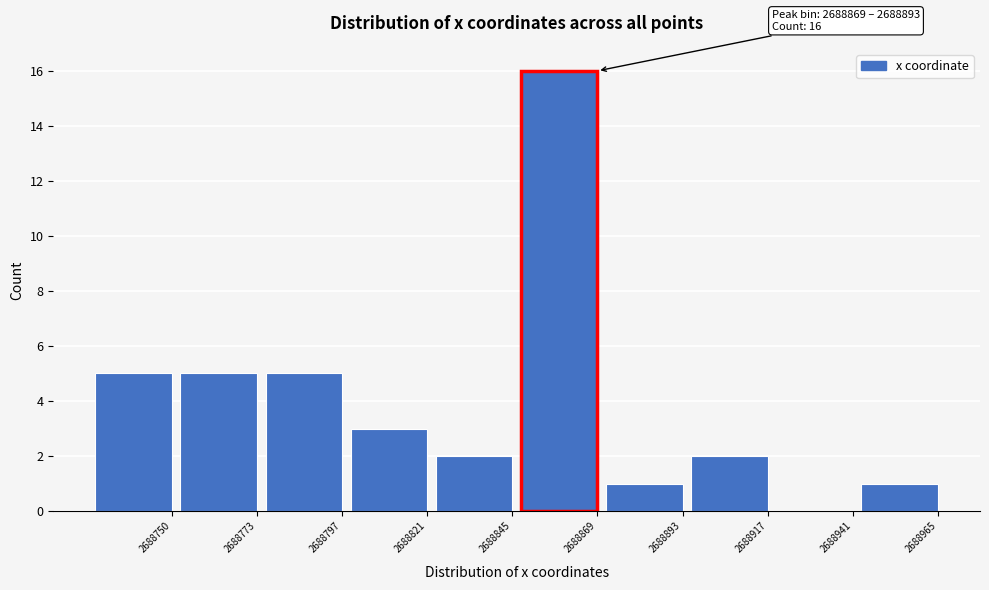

Reading left to right, transcribe all the data shown in this chart.

2688750=5	2688773=5	2688797=5	2688821=3	2688845=2	2688869=16	2688893=1	2688917=2	2688941=0	2688965=1